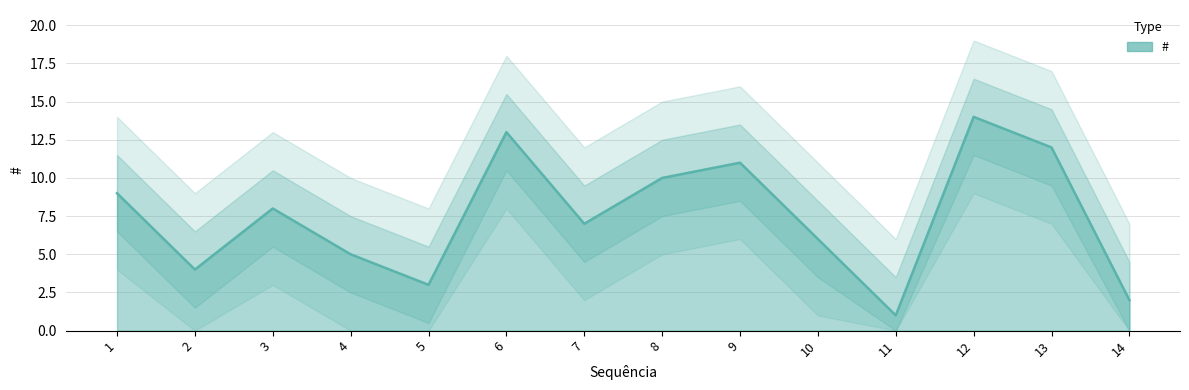

Is it true that the value at 6 is 19?

False